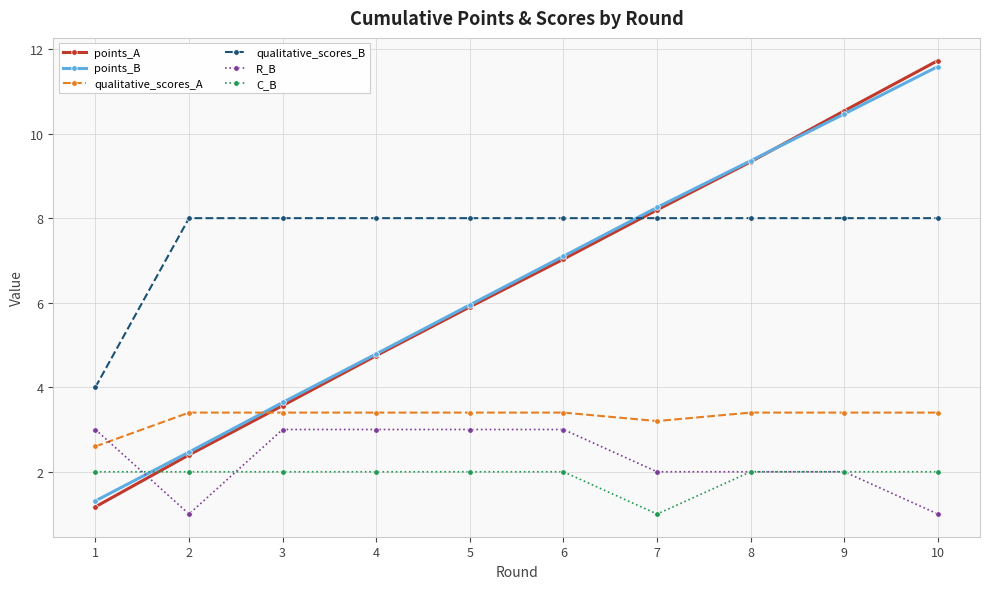

How many lines are shown in the chart?

6